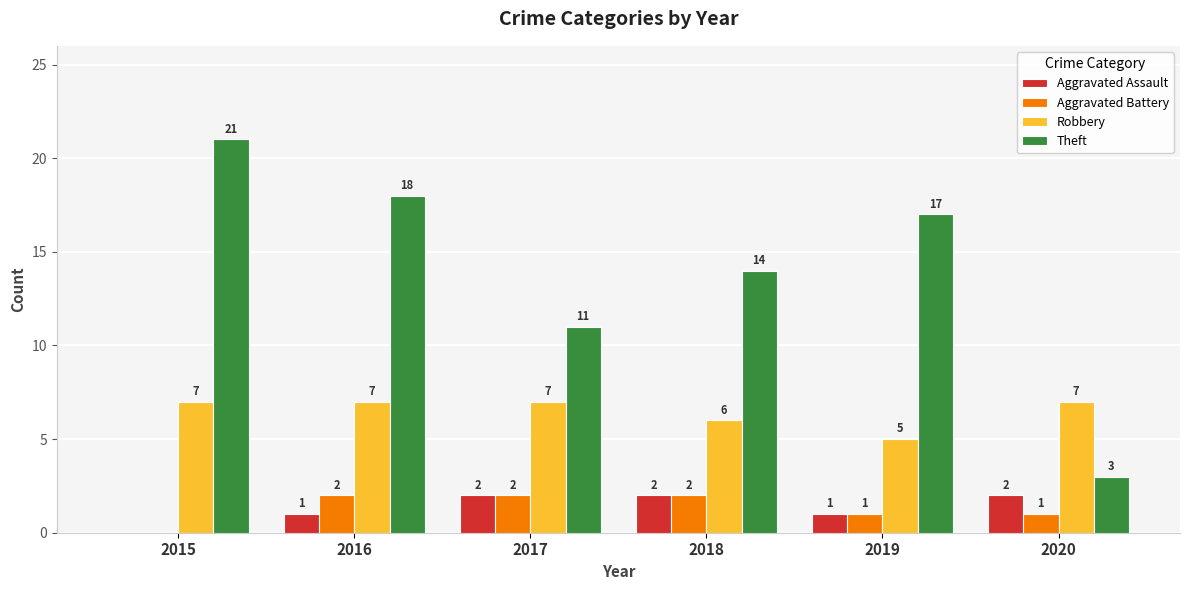

Where is Robbery nearest to the value 6?

2018